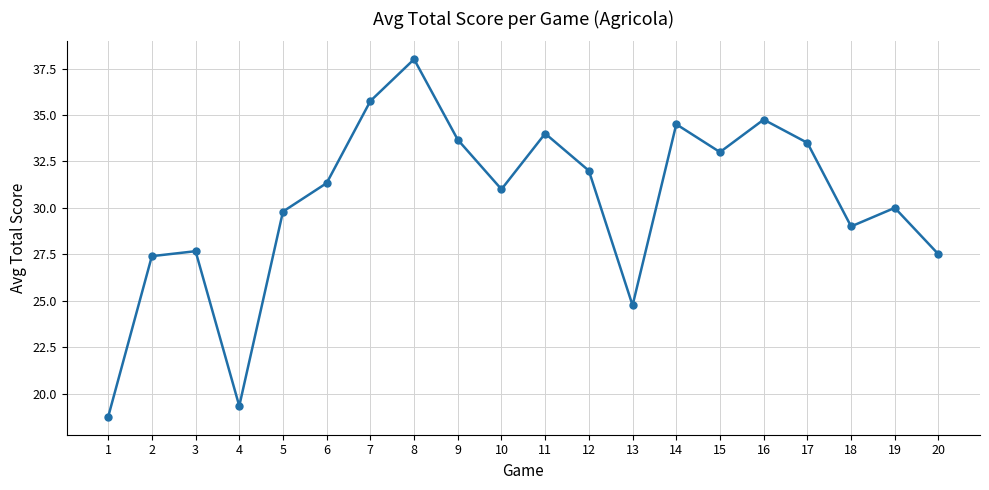

At which category does the data reach its first local valley?

4